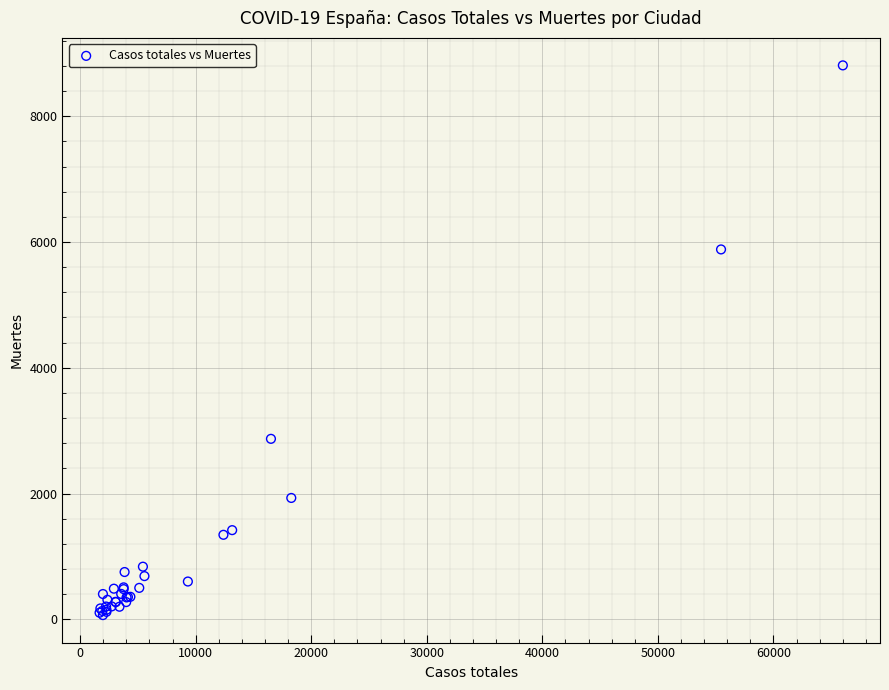

What Y value in the scatter plot is closest to 4438?

5882